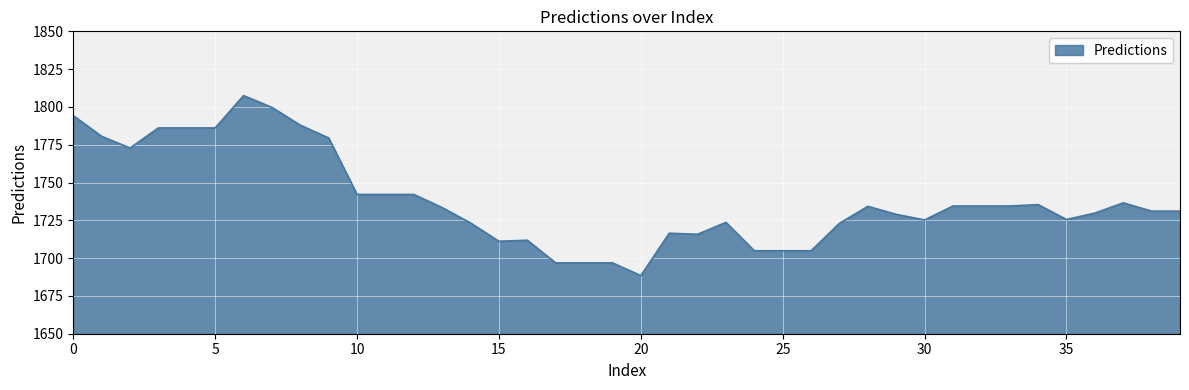

What is the difference between the maximum and minimum values?

119.1